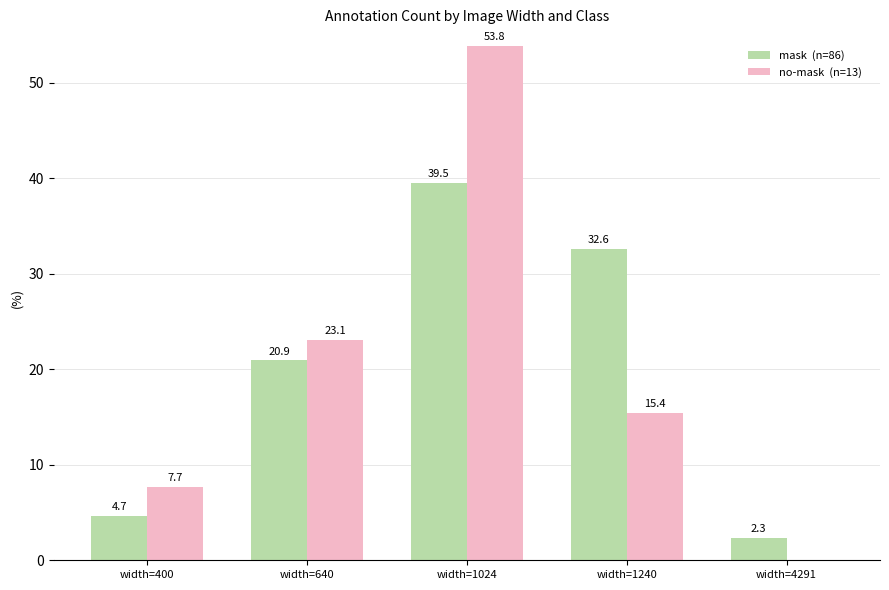

How many groups of bars are there?

5